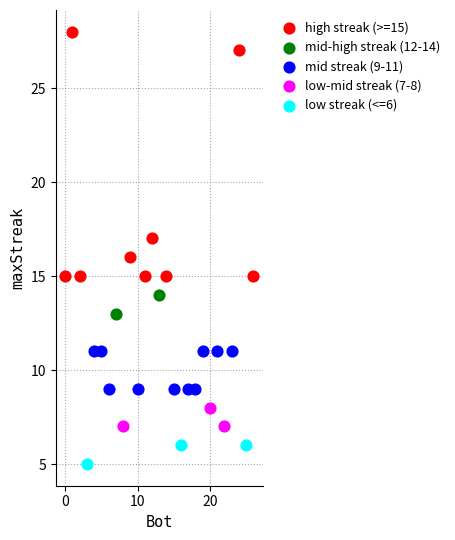

Which series reaches the minimum Y coordinate?

low streak (<=6)